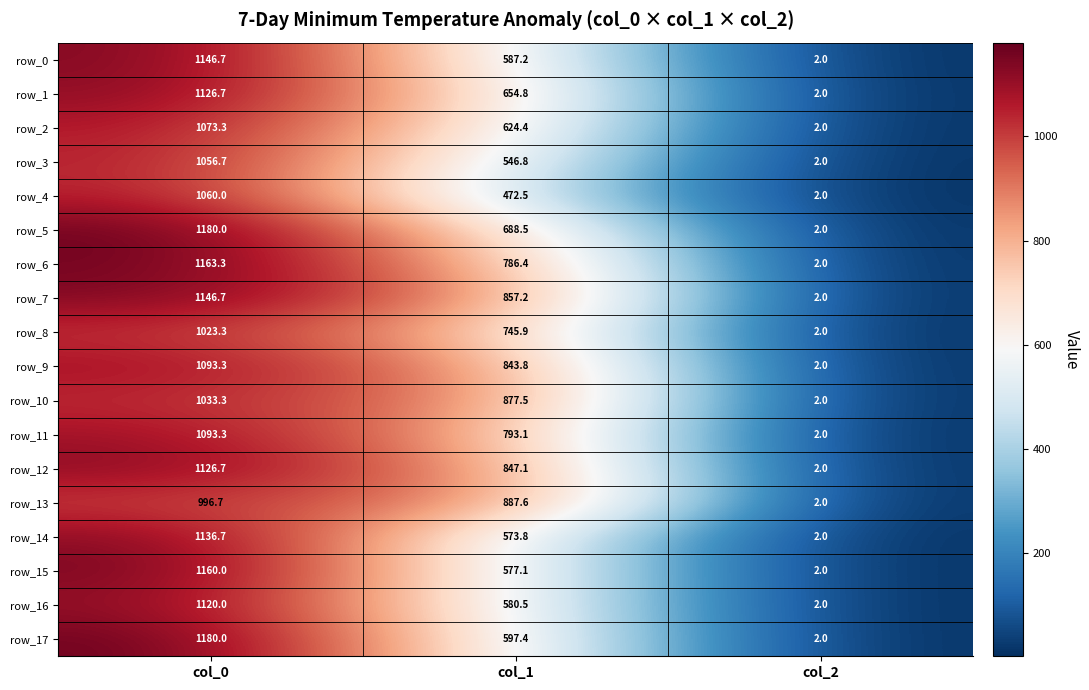

Rank the series at col_1 from highest to lowest value.

row_13, row_10, row_7, row_12, row_9, row_11, row_6, row_8, row_5, row_1, row_2, row_17, row_0, row_16, row_15, row_14, row_3, row_4